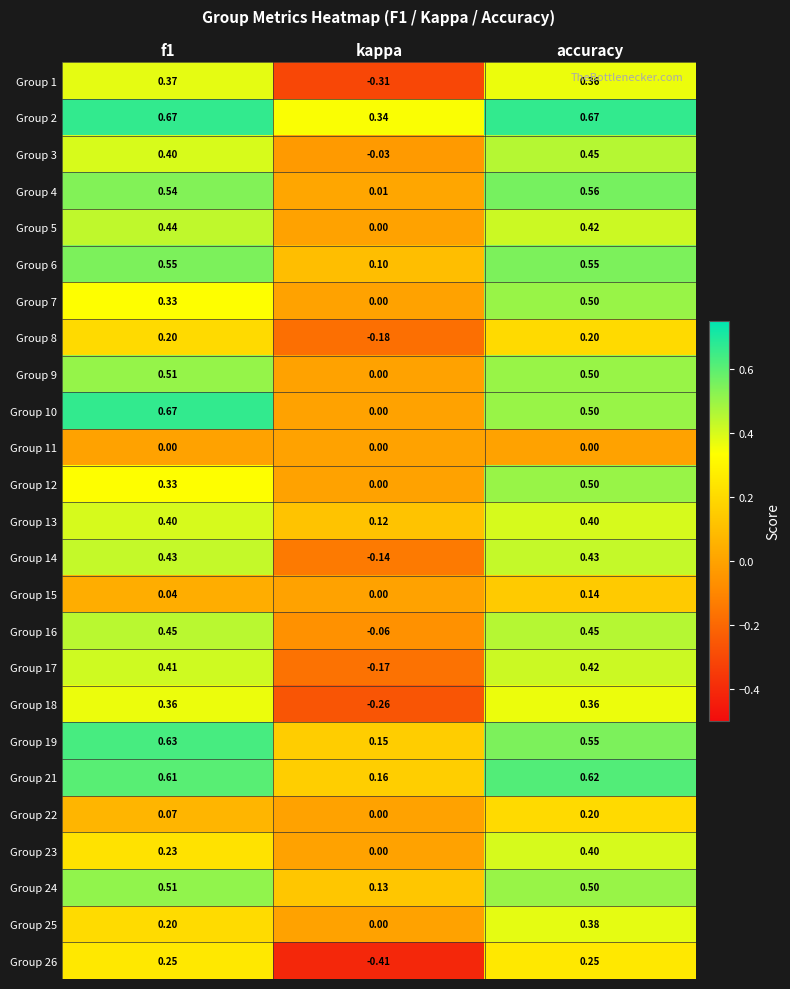

Is the value of Group 4 at f1 greater than the value of Group 13 at accuracy?

Yes